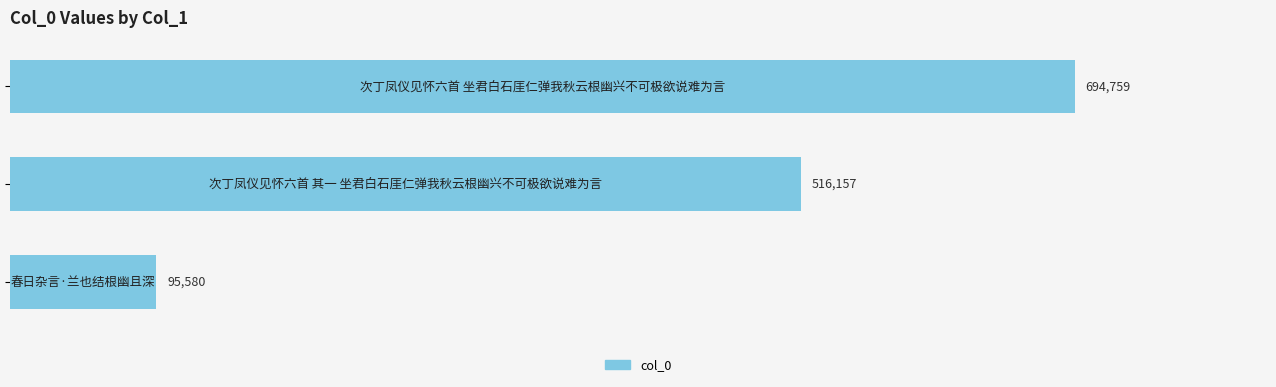

What is the smallest value displayed?

95580